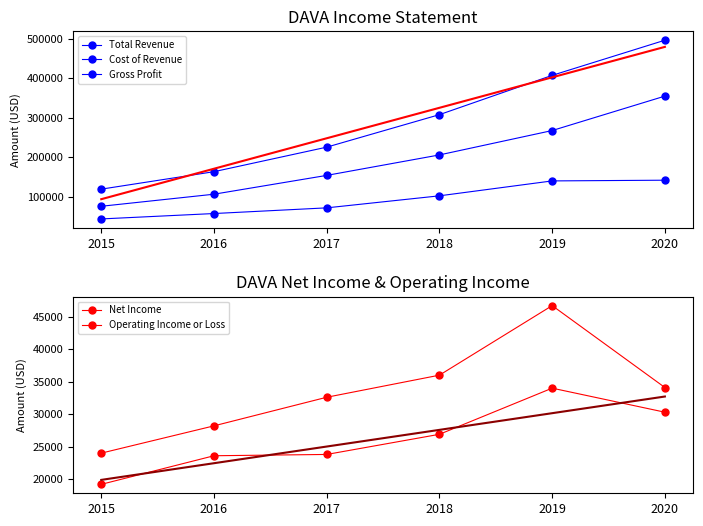

What is the maximum value for Cost of Revenue?

354900